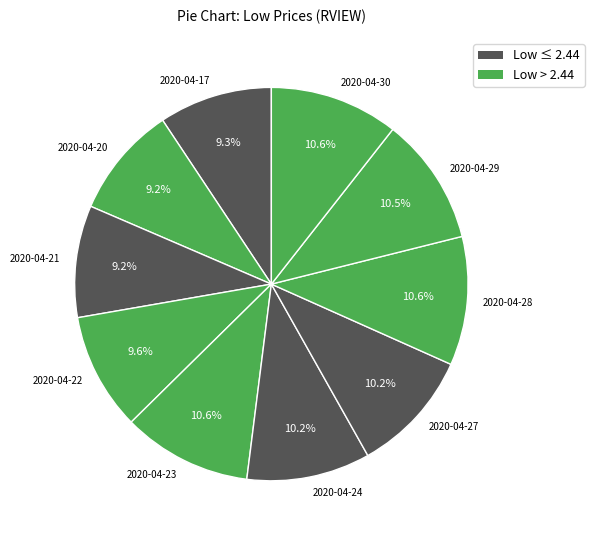

Is the sum of 2020-04-30 and 2020-04-24 greater than half?

No